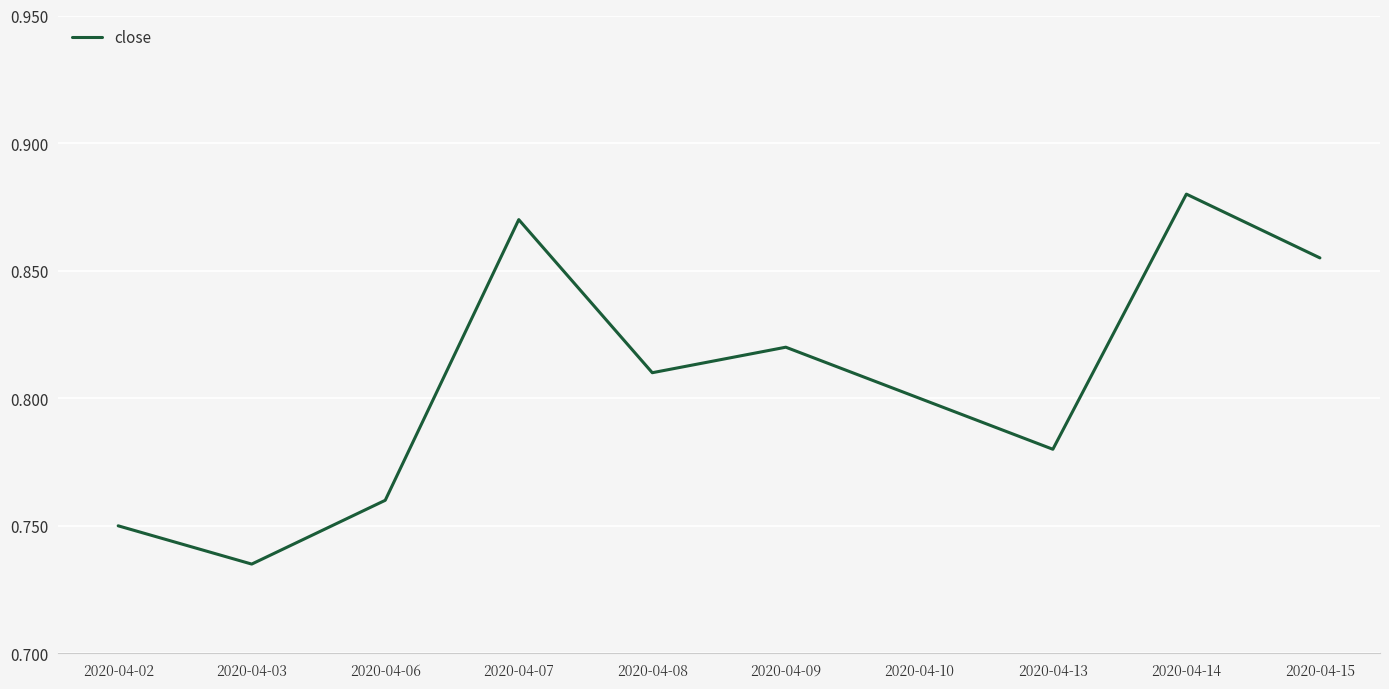

Is it true that the value at 2020-04-02 is 1.2?

False